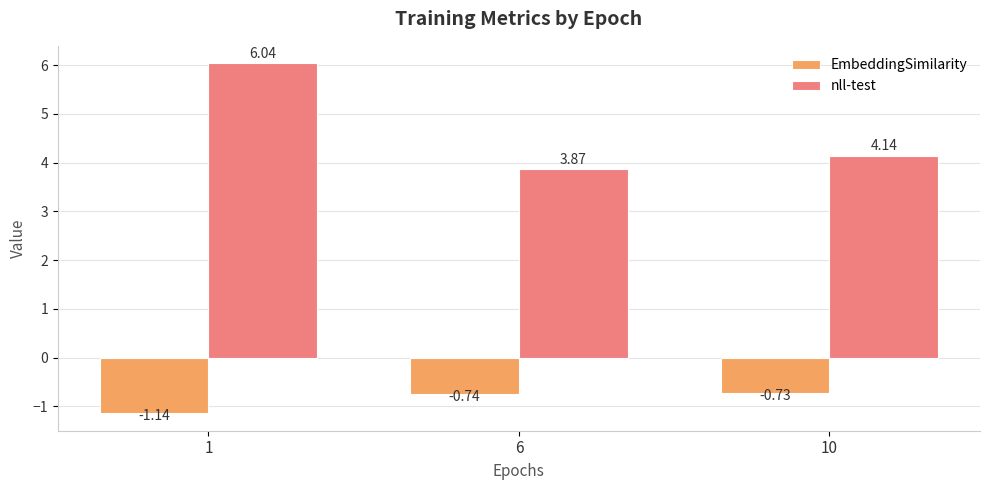

What is the difference between the maximum and minimum values in the nll-test series?

2.2